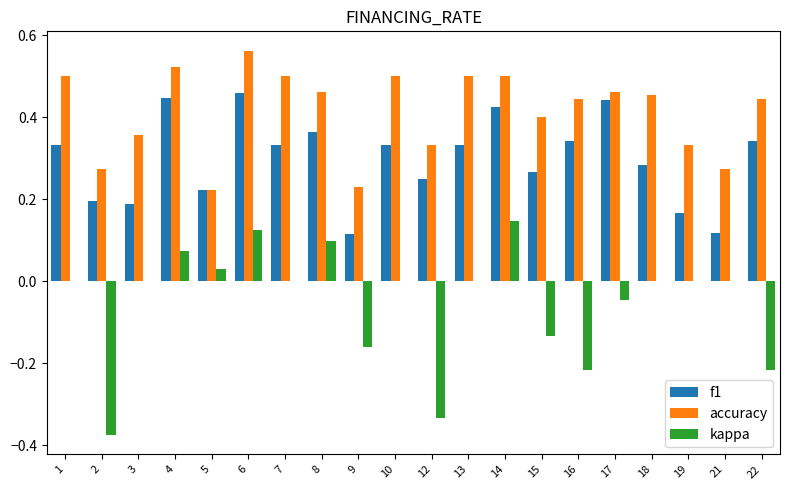

At which category is the sum across all series the highest?

6